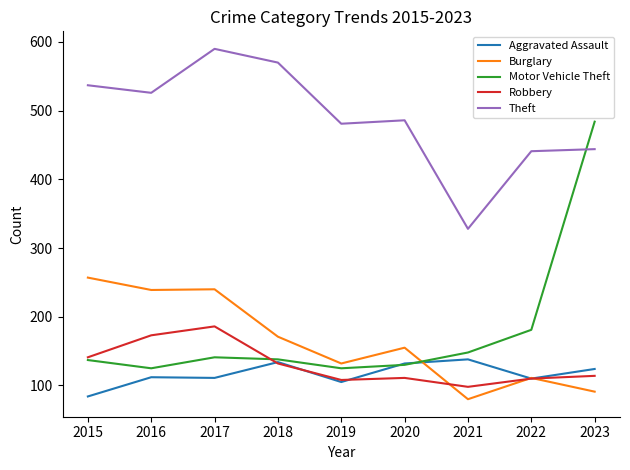

What is the difference between the maximum and minimum values in the Aggravated Assault series?

54